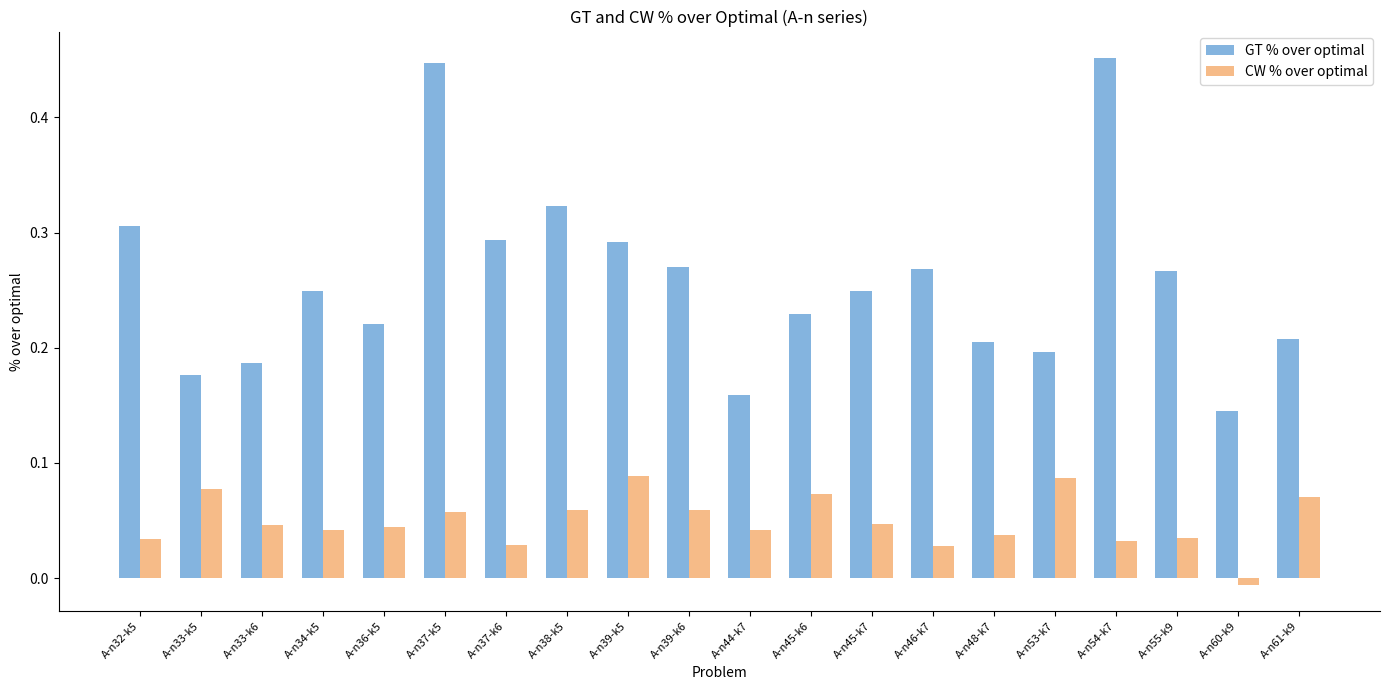

Which series has the largest range (max minus min)?

GT % over optimal